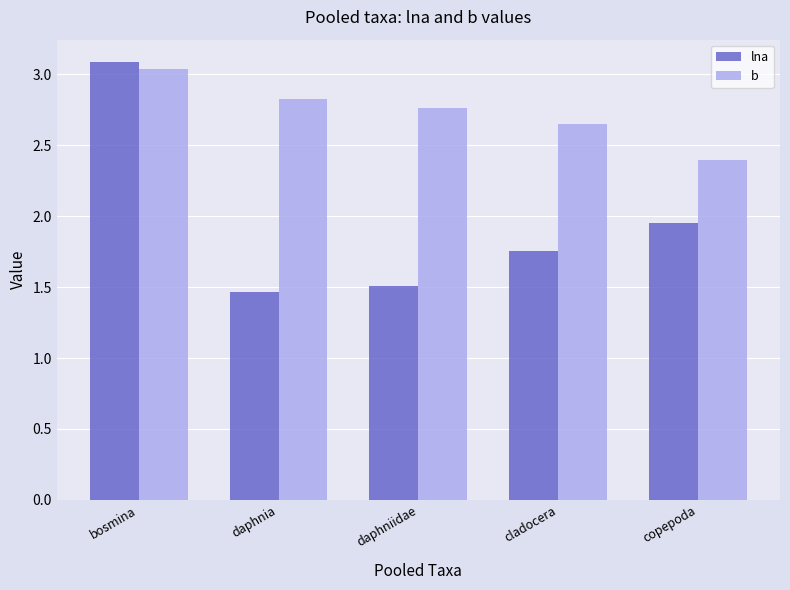

What is the minimum value shown in the chart?

1.5